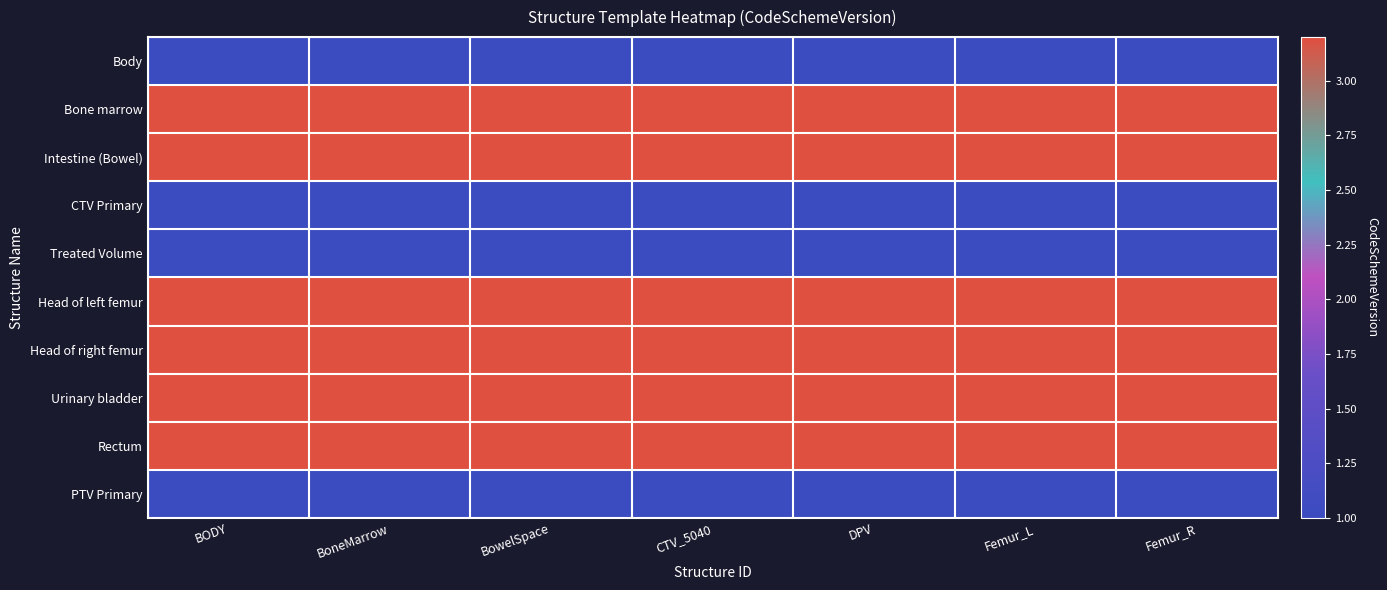

What is the difference between the highest and lowest values at BoneMarrow?

2.2